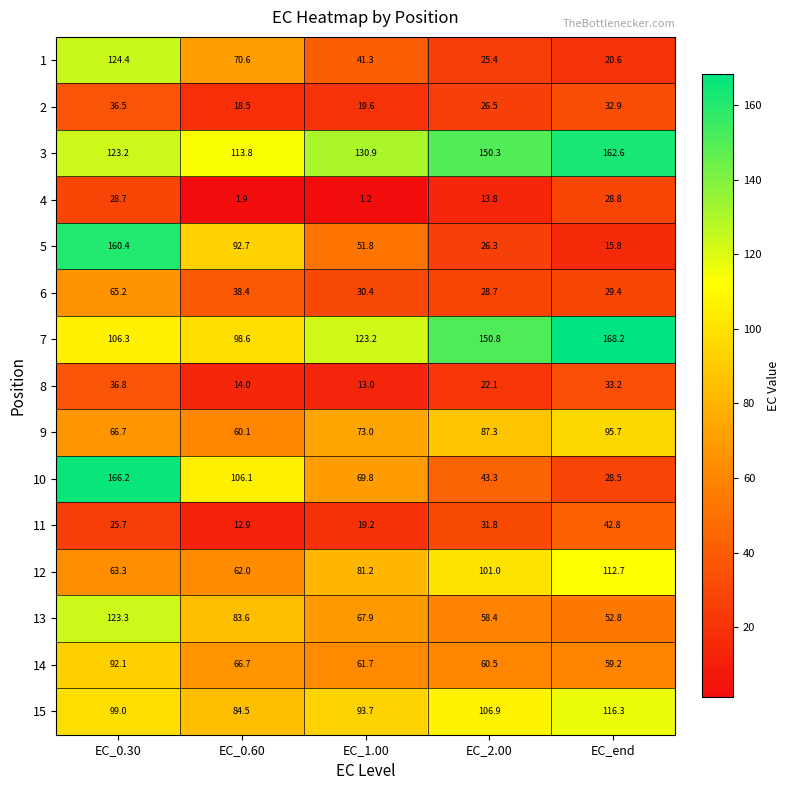

Between EC_0.30 and EC_0.60, which series saw the biggest shift?

5